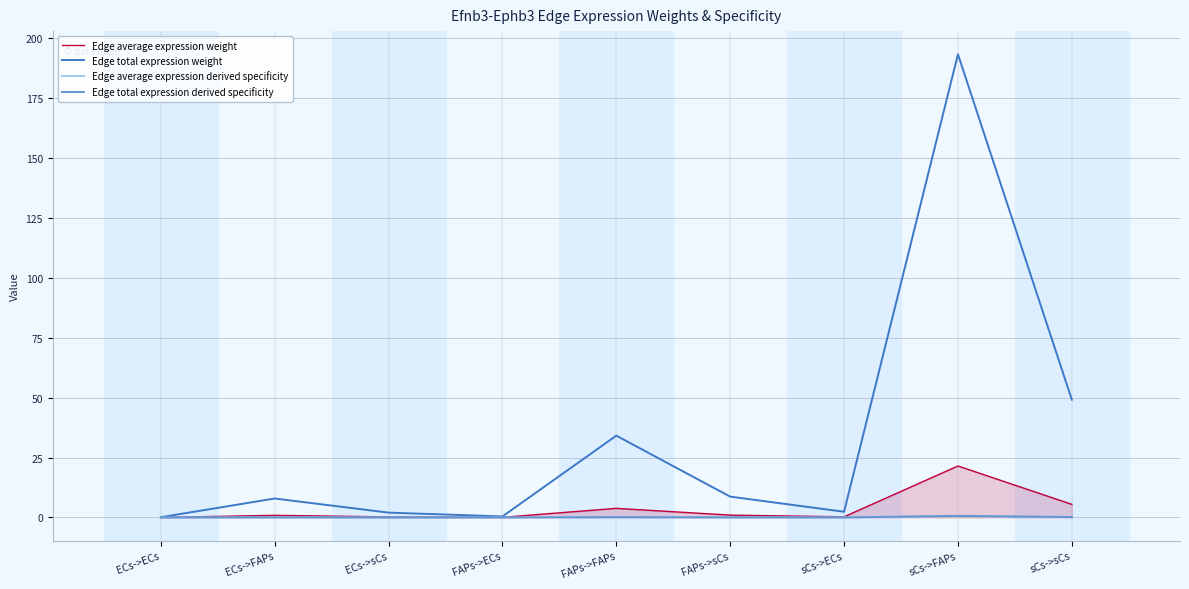

Does the chart have visible grid lines?

Yes